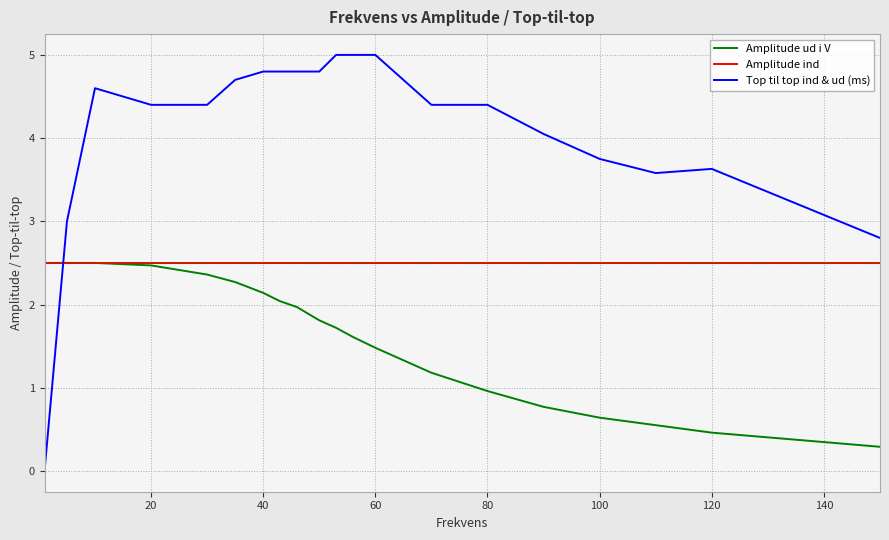

How many intersections are there between Top til top ind & ud (ms) and Amplitude ind?

1